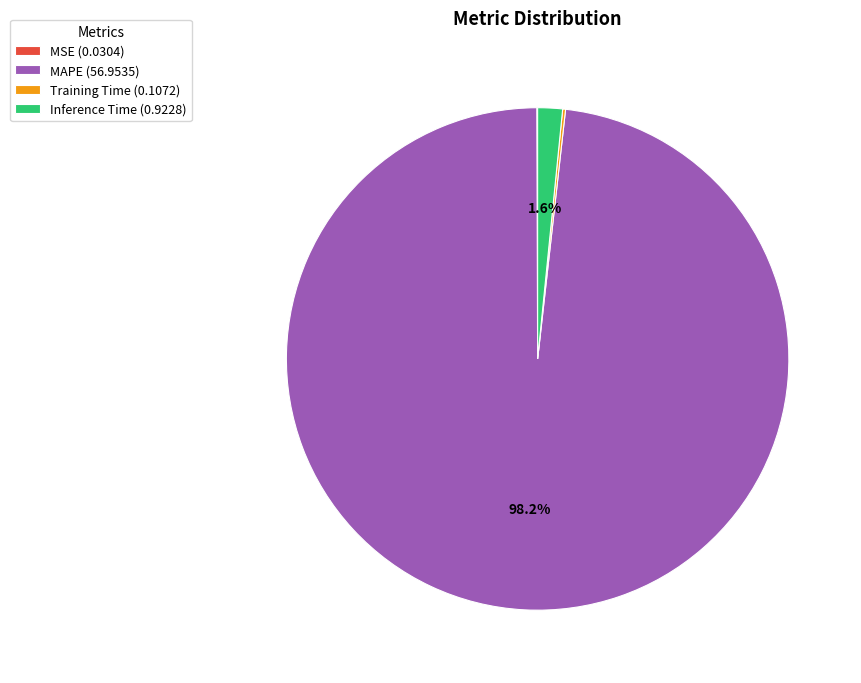

Is the sum of MAPE (56.9535) and Inference Time (0.9228) greater than half?

Yes